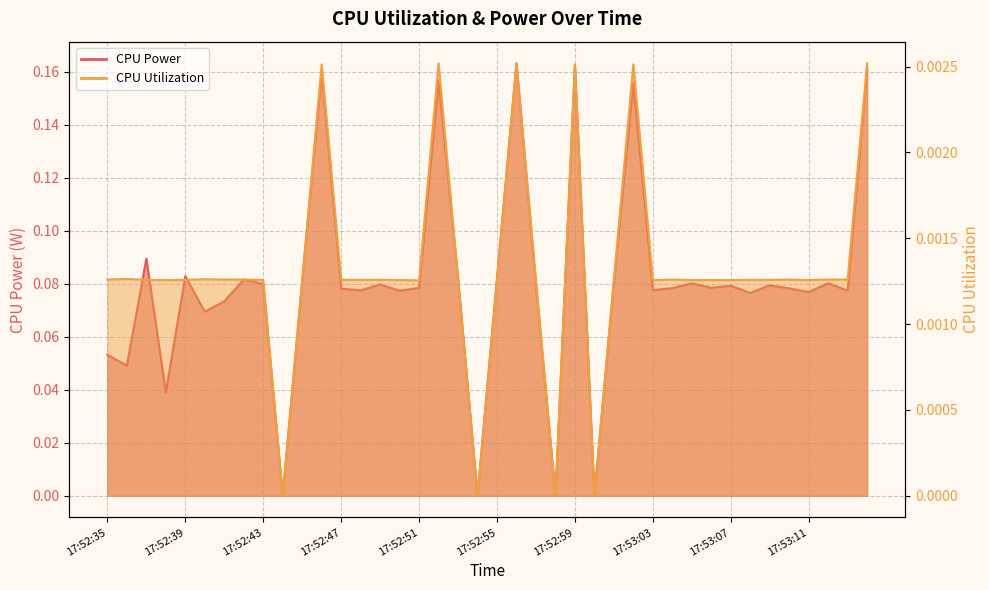

True or false: CPU Utilization and CPU Power intersect in this chart.

False